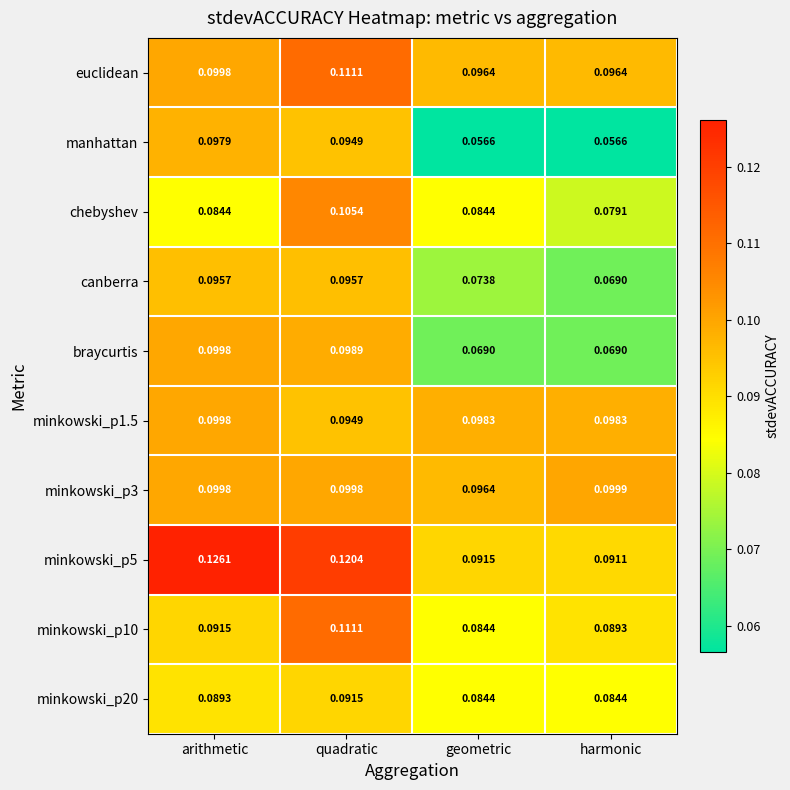

At which category is the sum across all series the highest?

quadratic